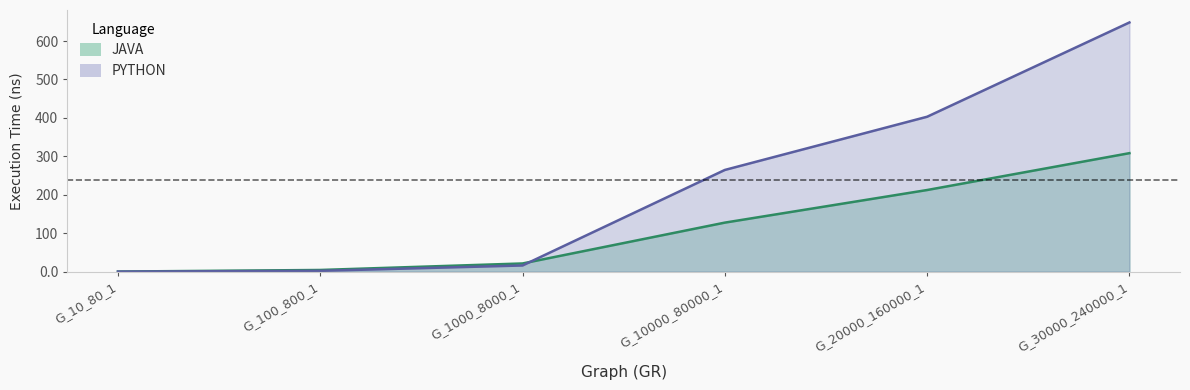

How many values in the JAVA series are below 127?

3